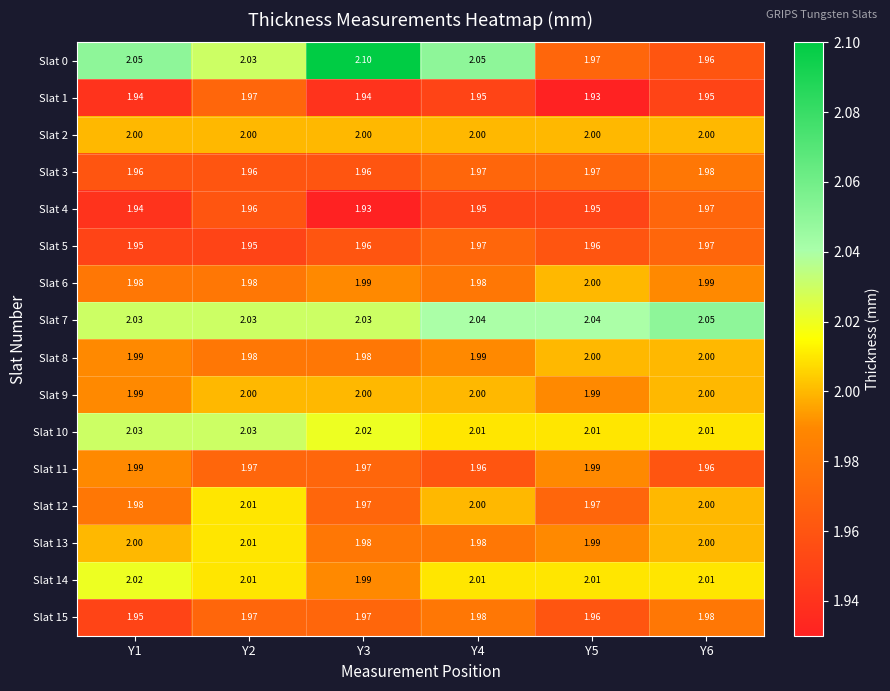

Is the value of Slat 1 at Y5 greater than the value of Slat 2 at Y4?

No